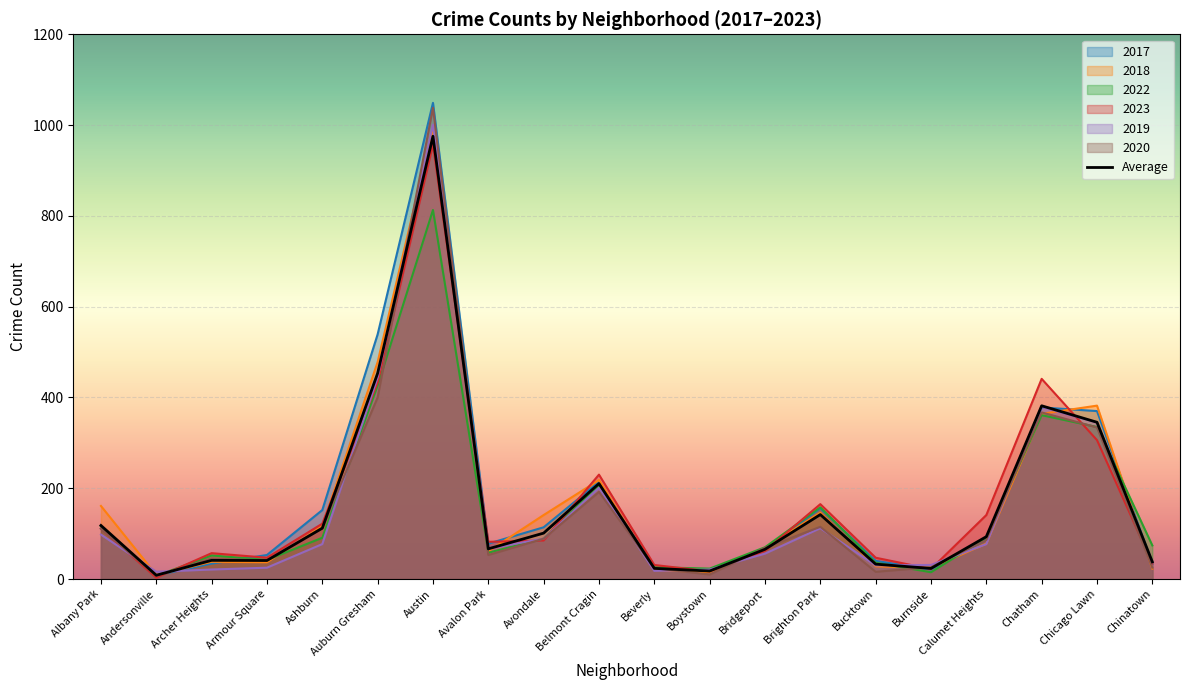

What is the sum of all values?

3290.0